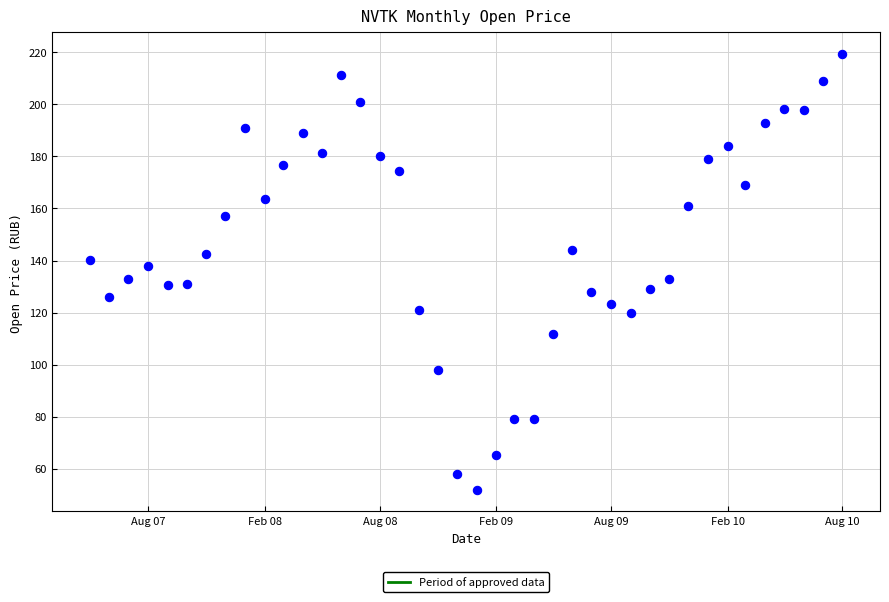

What is the range of X values (max minus min)?

1188.0